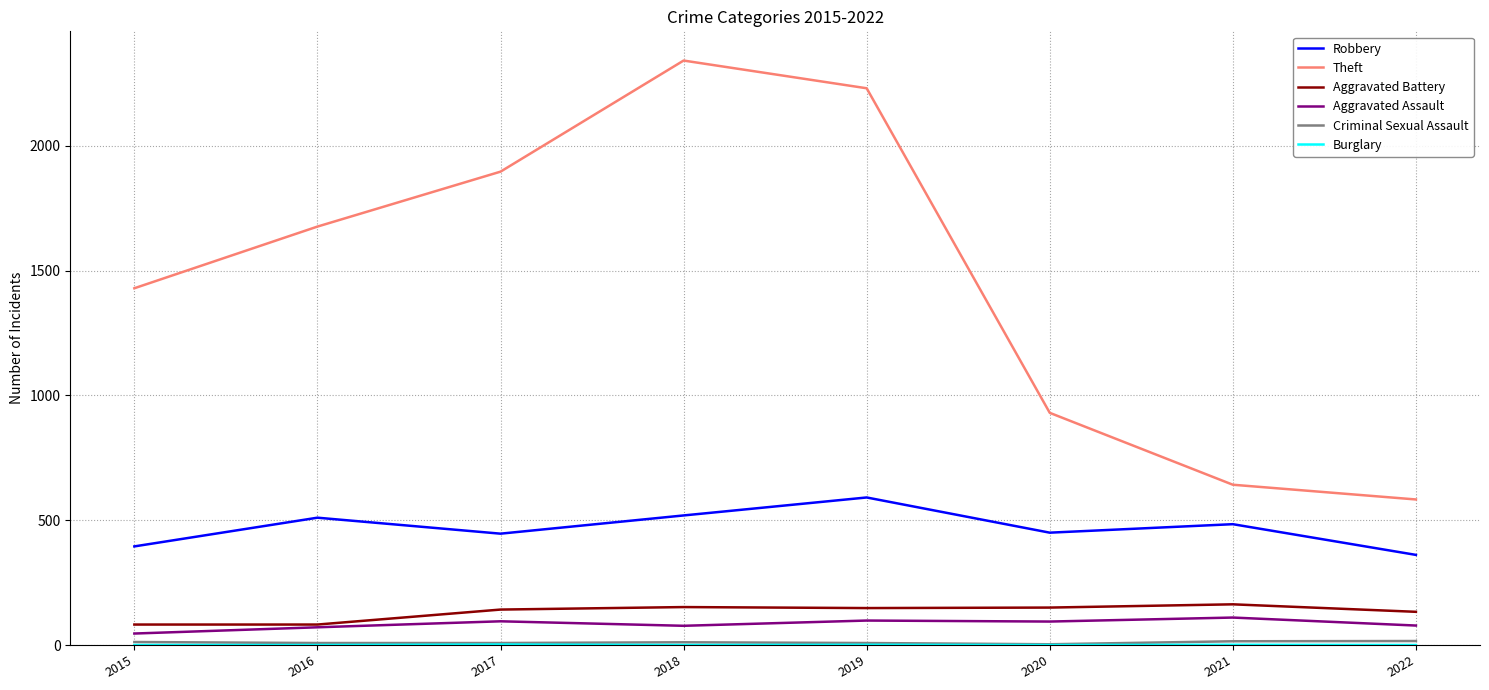

At which category does Theft reach its first local peak?

2018